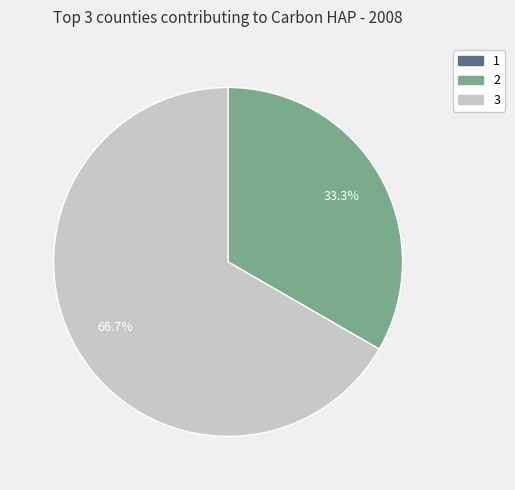

What portion of the pie excludes 2?

66.7%